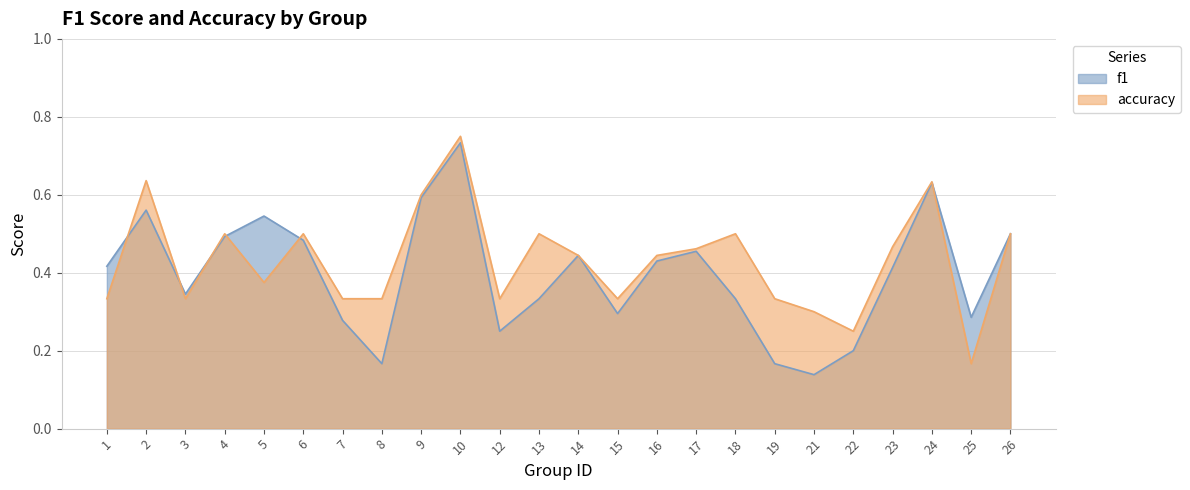

Rank the series by their average value, from highest to lowest.

accuracy, f1